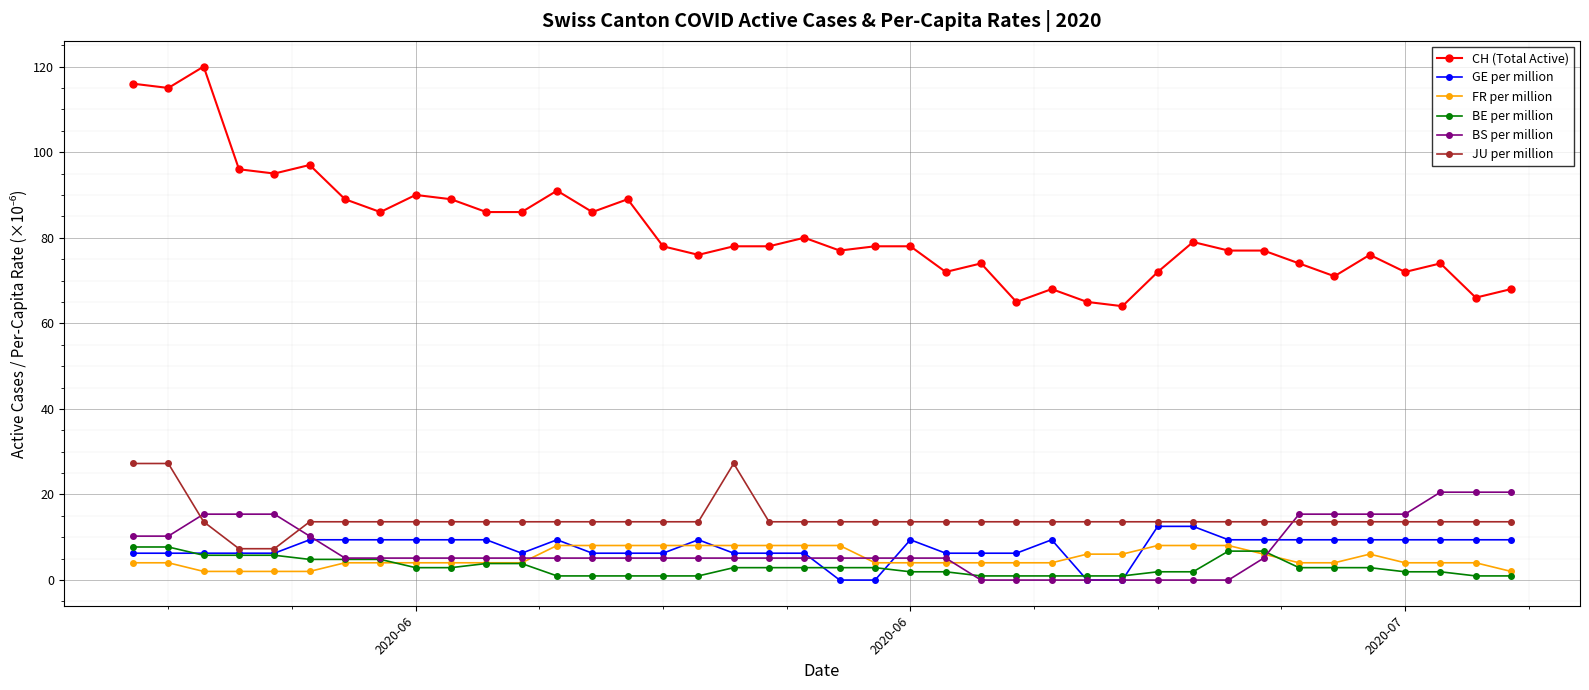

At how many categories does at least one series exceed 113?

3